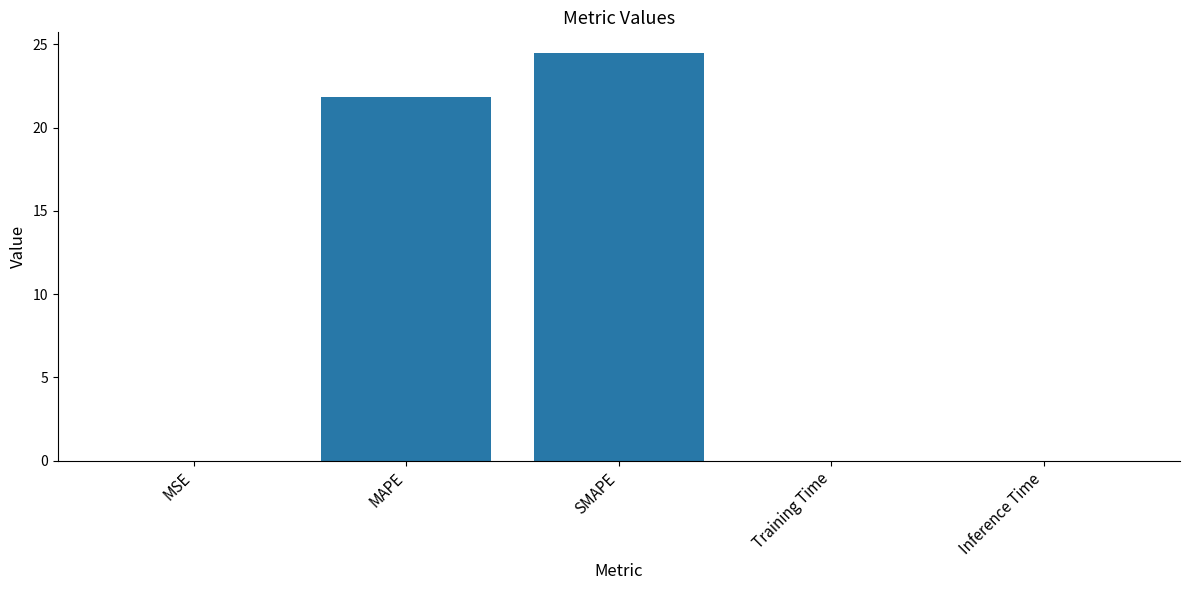

What is the average value?

9.3